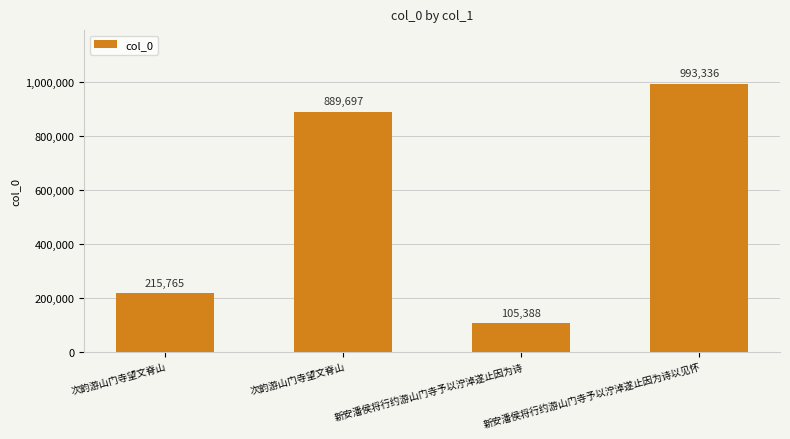

What is the ratio of the value at 次韵游山门寺望文脊山 to the value at 新安潘侯将行约游山门寺予以泞淖遂止因为诗?

8.4